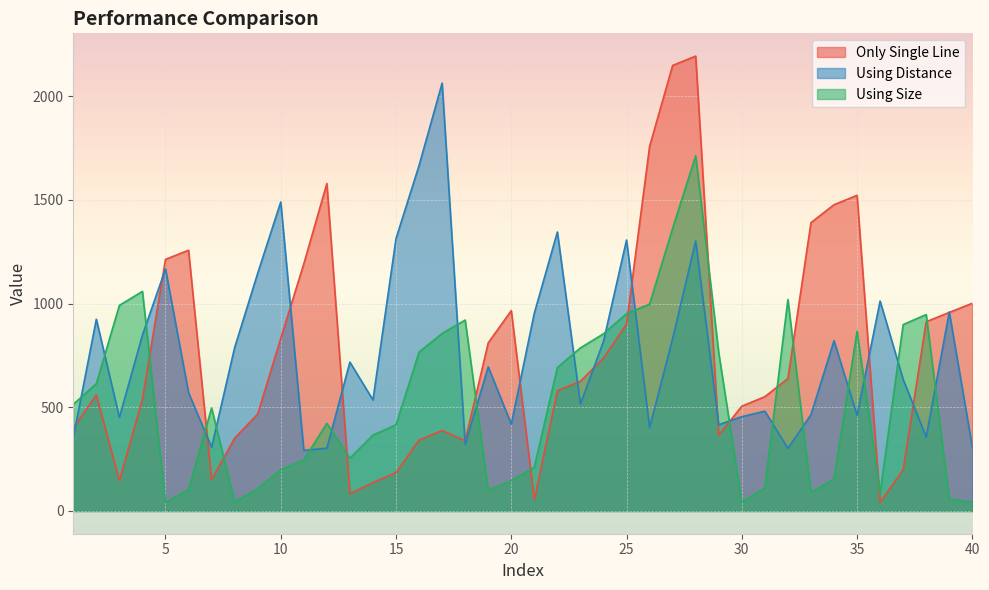

Reading left to right, what are all the values shown in this chart?

Only Single Line: 1=400.0	2=559.2	3=146.8	4=539.6	5=1212.9	6=1257.0	7=151.4	8=351.1	9=467.5	10=832.7	11=1191.4	12=1578.6	13=83.1	14=136.8	15=184.9	16=342.0	17=387.7	18=338.2	19=810.3	20=965.9	21=54.2	22=579.9	23=625.3	24=736.7	25=901.6	26=1757.2	27=2147.8	28=2192.9	29=366.0	30=505.1	31=551.1	32=638.1	33=1389.8	34=1476.4	35=1521.6	36=41.5	37=198.9	38=912.2	39=957.3	40=1001.3
Using Distance: 1=354.5	2=924.2	3=451.1	4=848.1	5=1166.8	6=570.4	7=307.4	8=787.8	9=1146.2	10=1489.7	11=292.1	12=302.7	13=717.5	14=535.2	15=1313.3	16=1665.7	17=2062.3	18=321.0	19=694.7	20=418.8	21=953.9	22=1345.0	23=515.5	24=817.5	25=1306.2	26=402.1	27=831.4	28=1301.6	29=415.7	30=454.6	31=481.3	32=301.8	33=464.1	34=820.7	35=461.0	36=1012.0	37=634.1	38=357.2	39=959.2	40=307.7
Using Size: 1=514.0	2=613.8	3=991.2	4=1058.7	5=40.7	6=103.1	7=496.6	8=43.9	9=107.1	10=199.2	11=246.4	12=422.4	13=254.2	14=365.7	15=415.2	16=765.8	17=855.7	18=920.4	19=99.8	20=146.1	21=211.0	22=691.5	23=786.2	24=854.0	25=951.1	26=997.3	27=1362.9	28=1712.2	29=762.2	30=43.0	31=110.5	32=1019.6	33=89.7	34=153.4	35=866.5	36=86.1	37=898.6	38=946.9	39=57.7	40=42.0